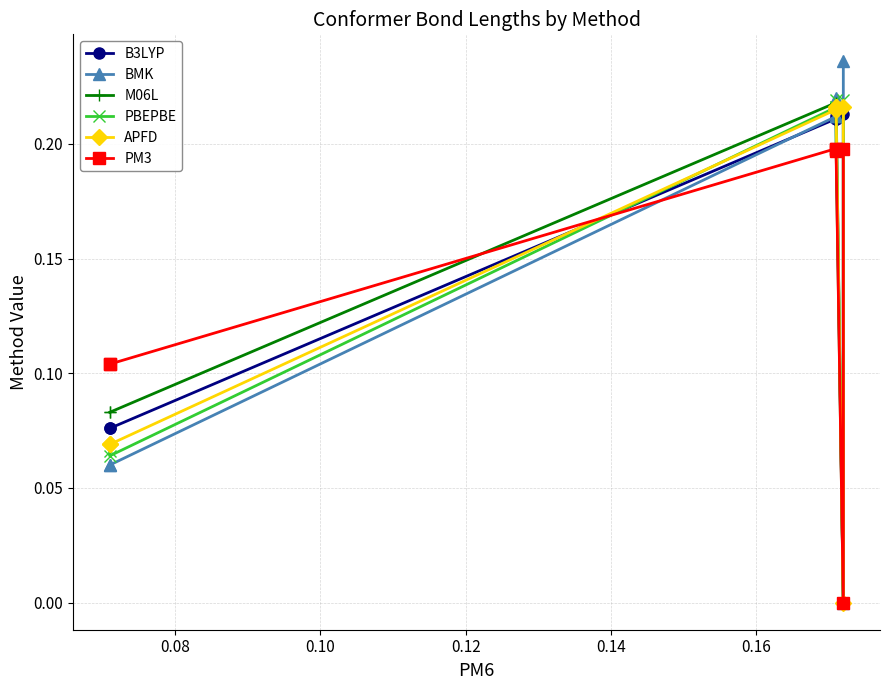

What is the maximum value for M06L?

0.2